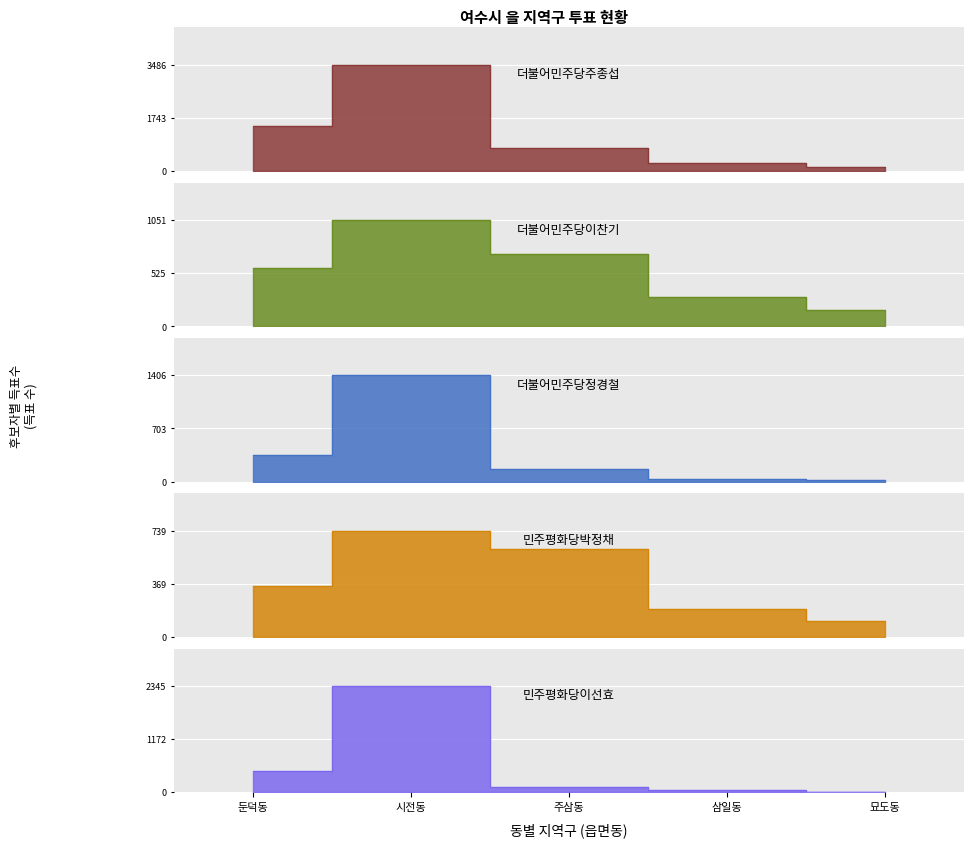

How many data points in 민주평화당이선효 are less than 122?

2